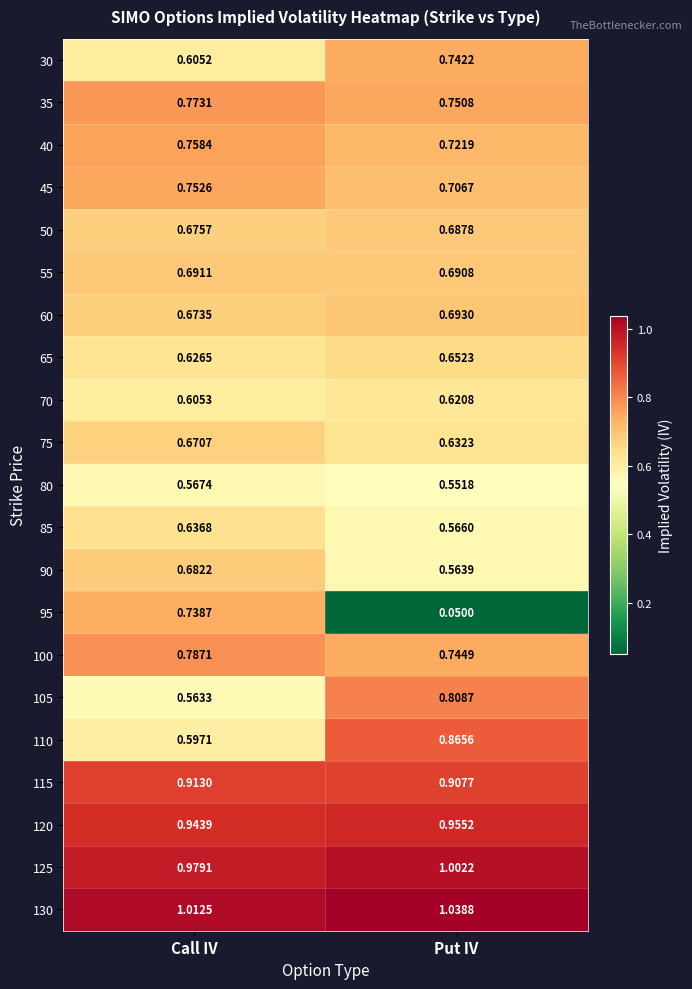

At which category is the sum across all series the highest?

Call IV